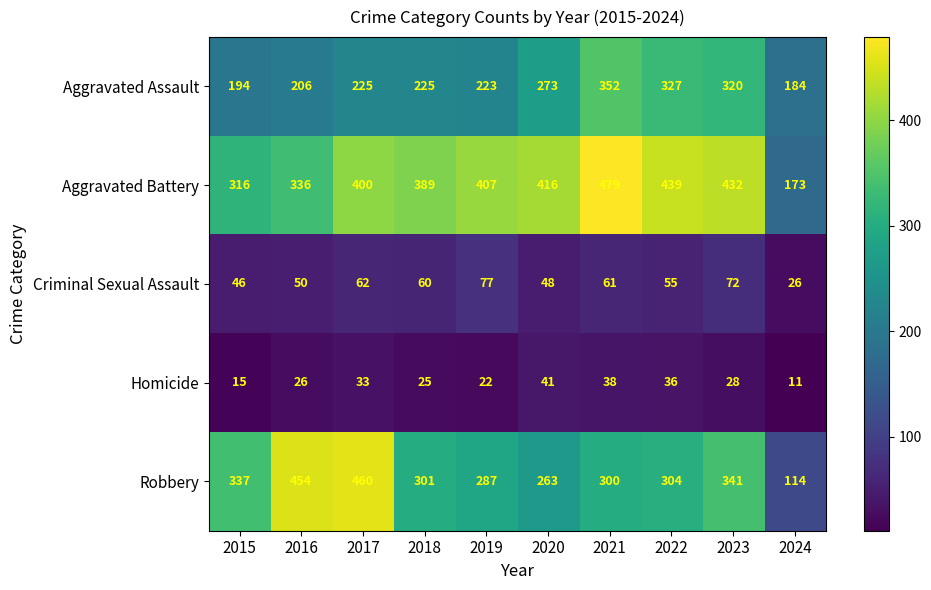

Which category has the highest value across all series?

2021